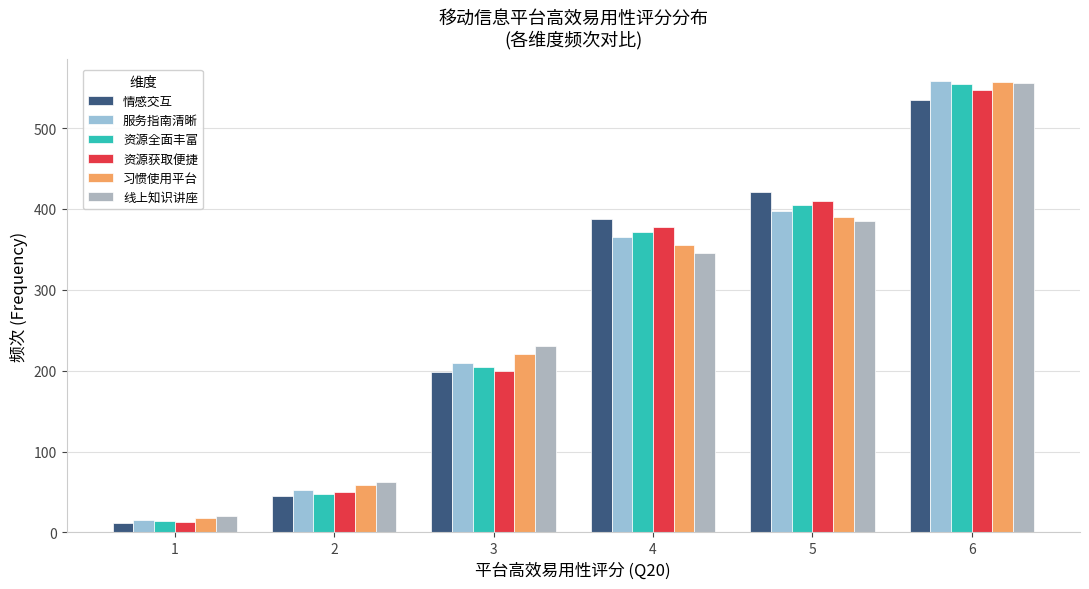

At how many categories does at least one series exceed 394?

2